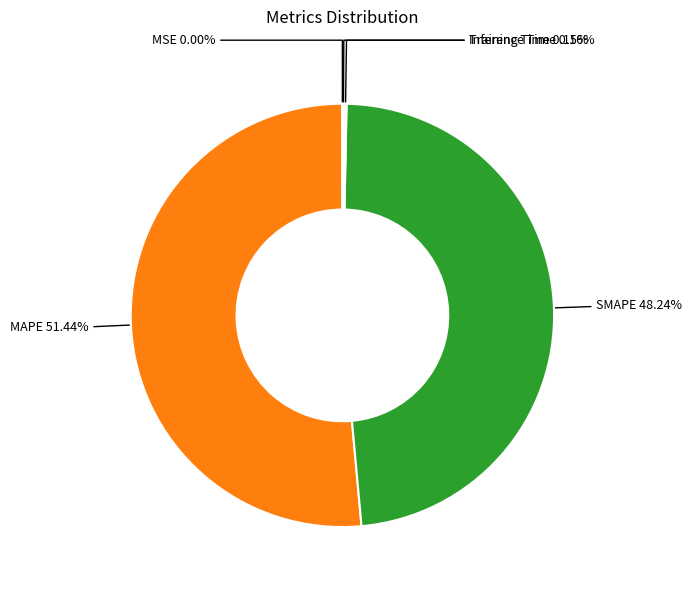

Does any single category account for the majority?

Yes